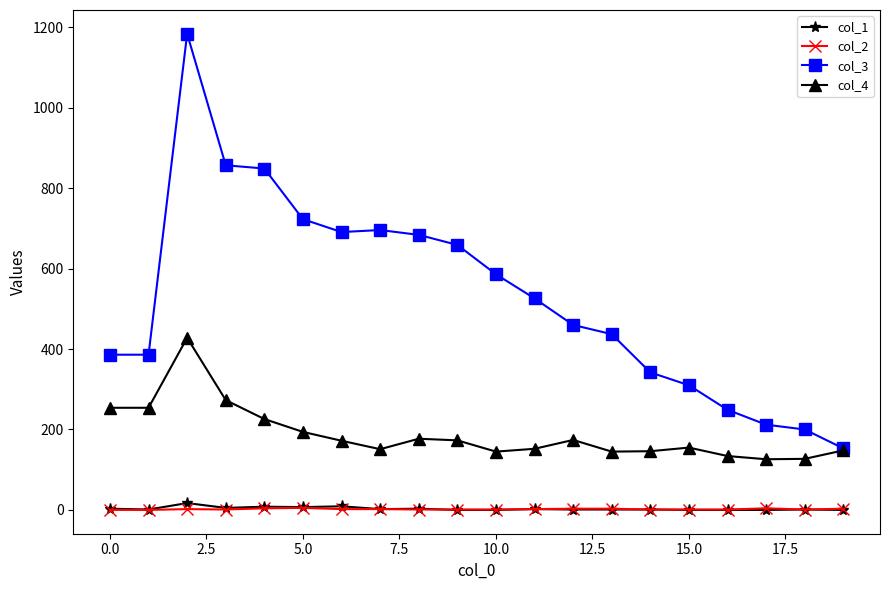

Which series has the widest spread of values?

col_3